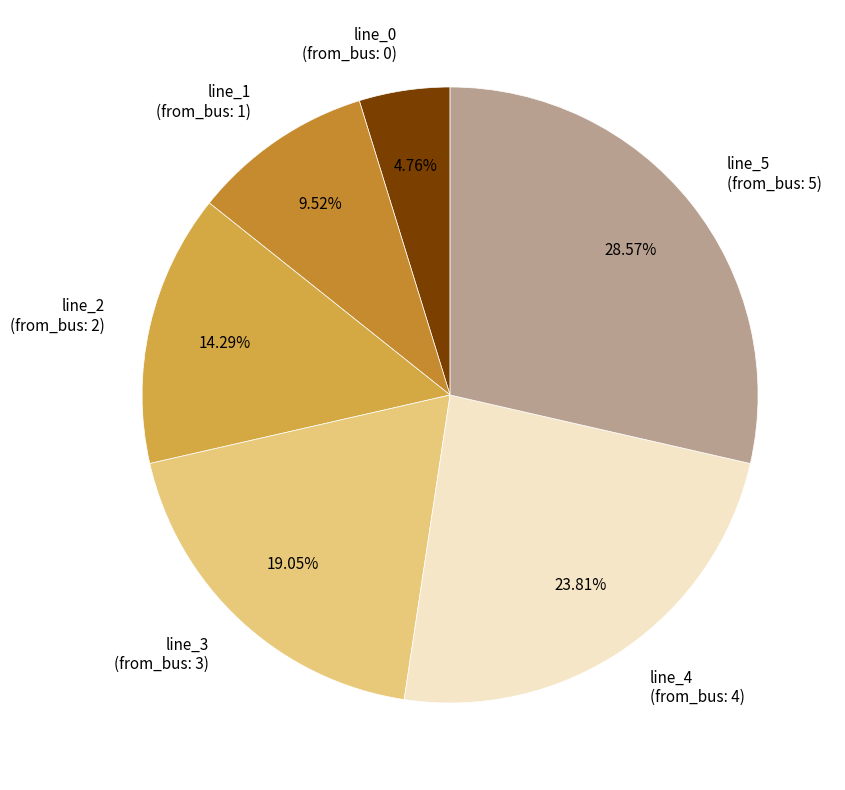

Combined, do line_5 and line_2 account for over 50%?

No